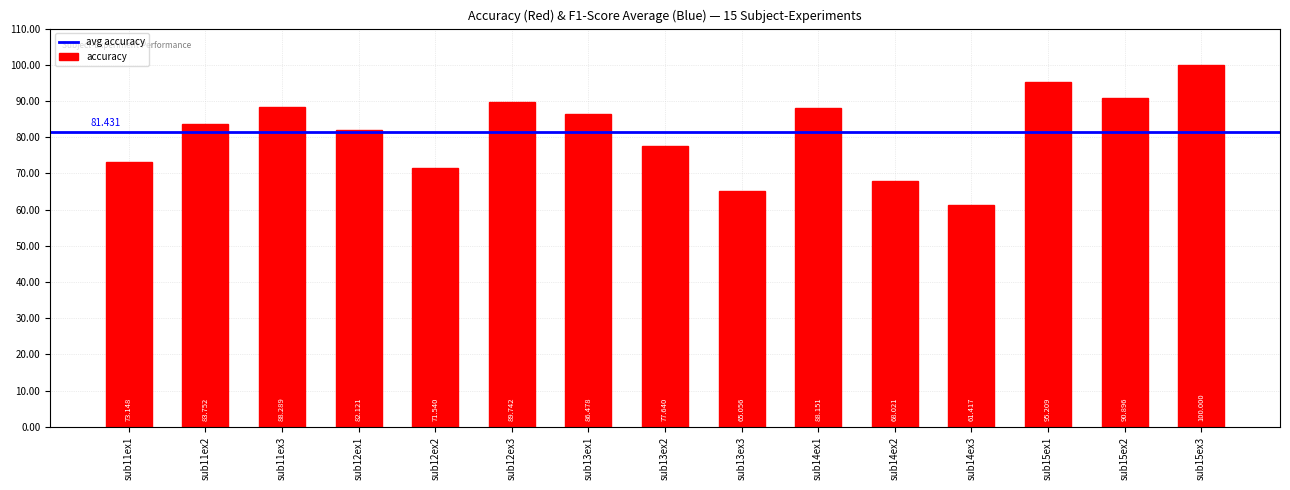

What is the sum of all values?

1221.5